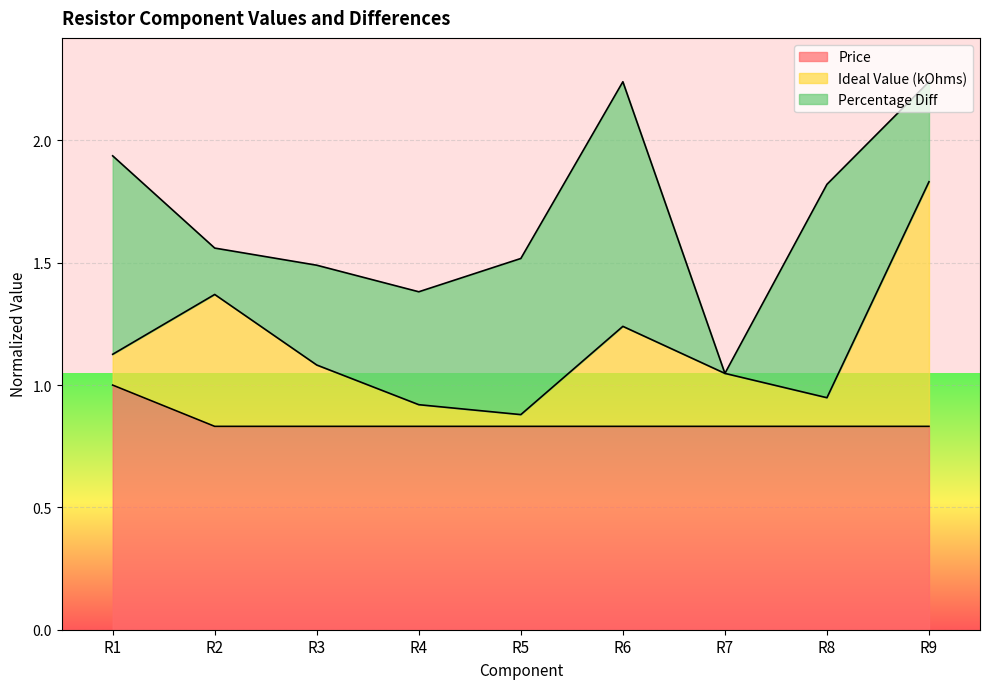

How many lines are shown in the chart?

3